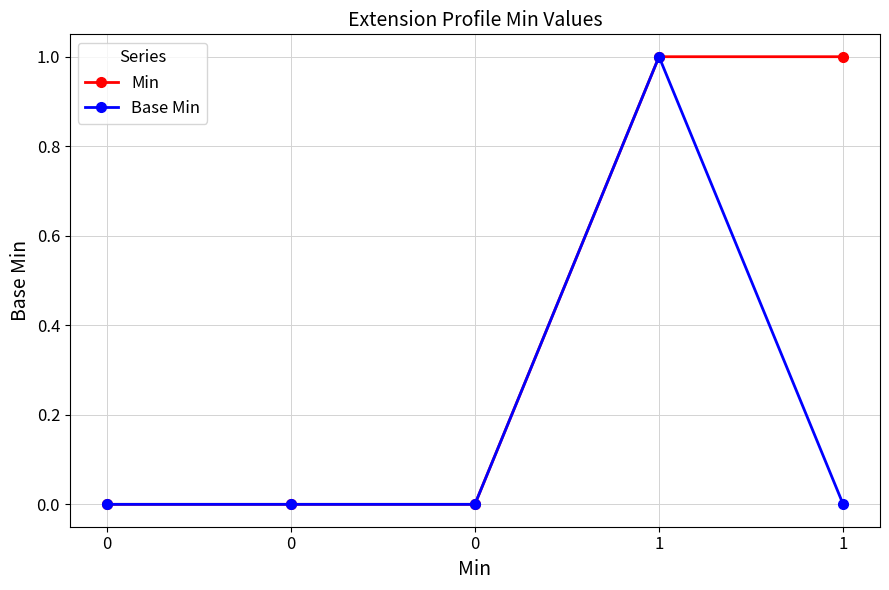

List the series in order of their overall mean, highest first.

Min, Base Min